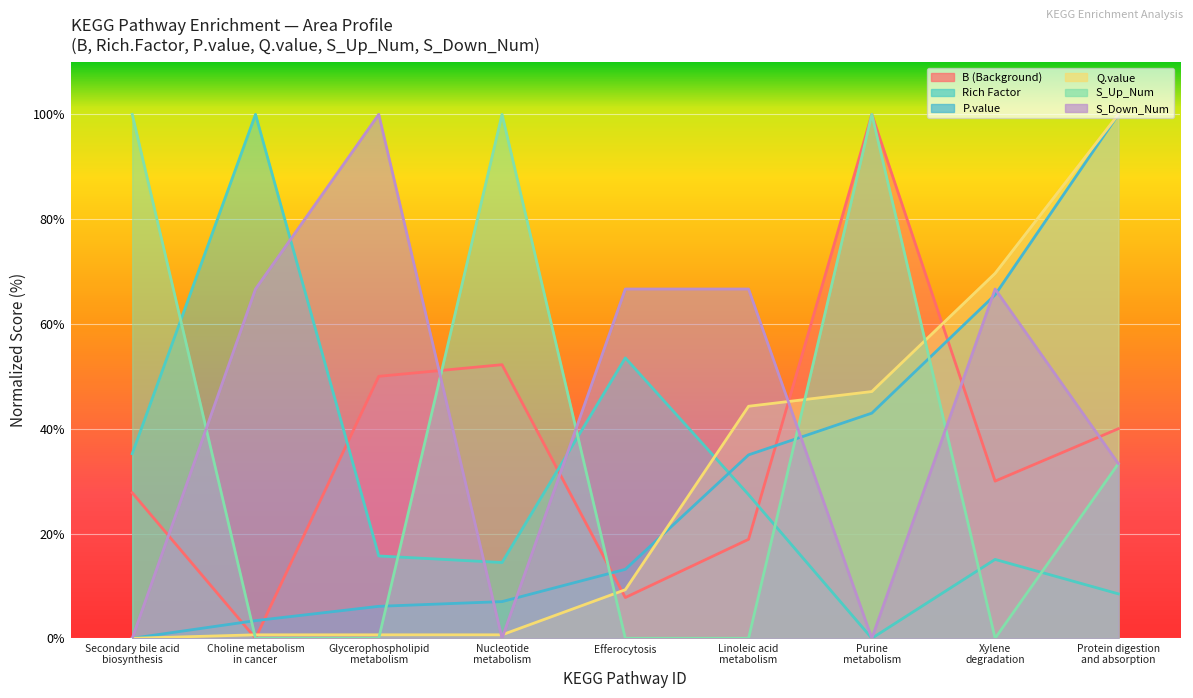

What position from the left is Linoleic acid metabolism?

6